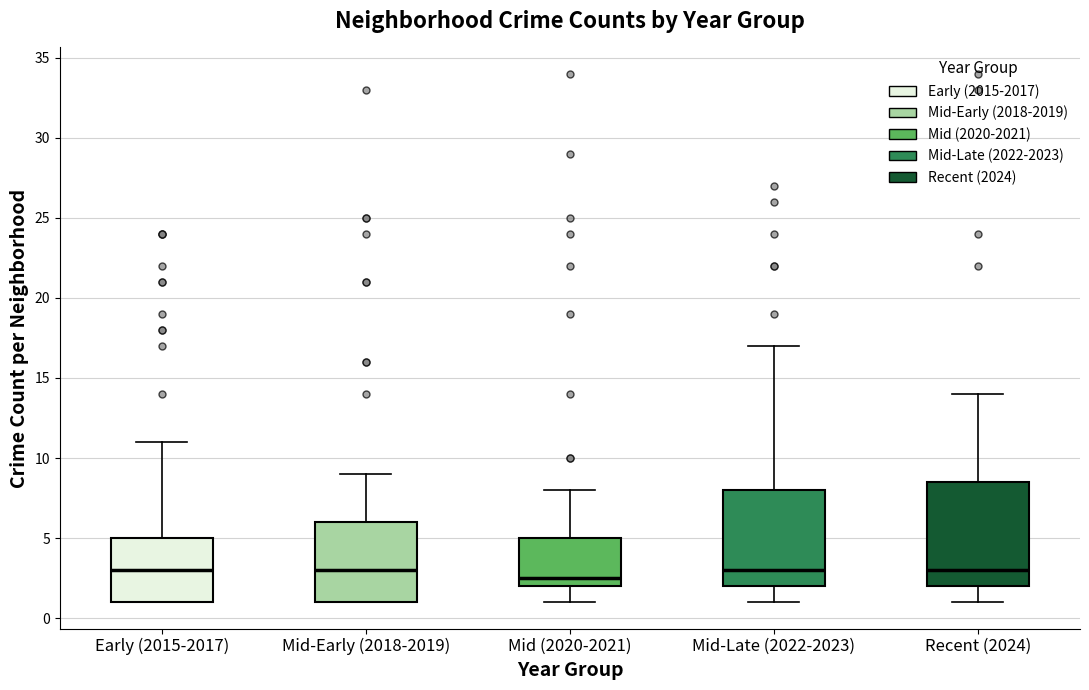

Reading left to right, transcribe this box plot: for each box, give where its median line is, the range the box spans, and where its two whiskers end, as read against the y-axis. The values are not printed on the chart, so give them approximately, as read against the axis.

Early (2015-2017): median 3.0, box 1.0 to 5.0, whiskers 1.0 to 11.0
Mid-Early (2018-2019): median 3.0, box 1.0 to 6.0, whiskers 1.0 to 9.0
Mid (2020-2021): median 2.5, box 2.0 to 5.0, whiskers 1.0 to 8.0
Mid-Late (2022-2023): median 3.0, box 2.0 to 8.0, whiskers 1.0 to 17.0
Recent (2024): median 3.0, box 2.0 to 8.5, whiskers 1.0 to 14.0